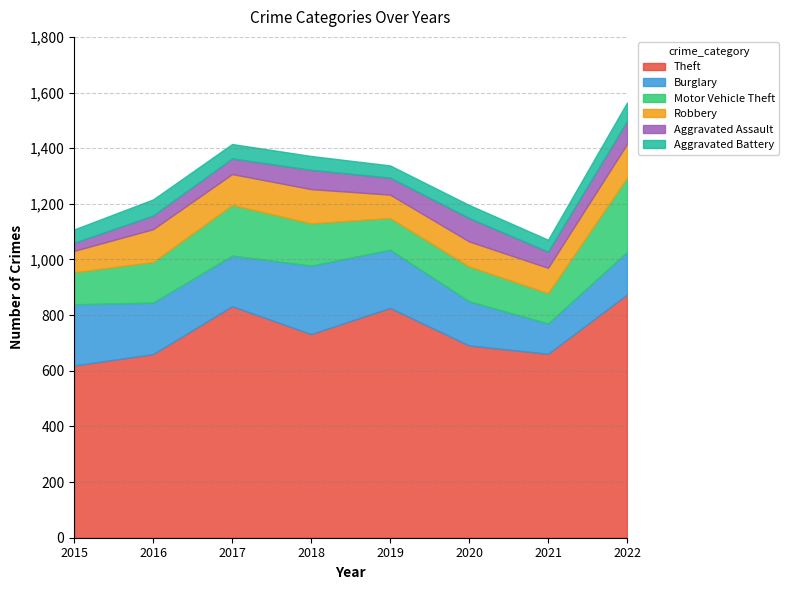

At 2016, list the series in order from smallest to largest.

Aggravated Assault, Aggravated Battery, Robbery, Motor Vehicle Theft, Burglary, Theft